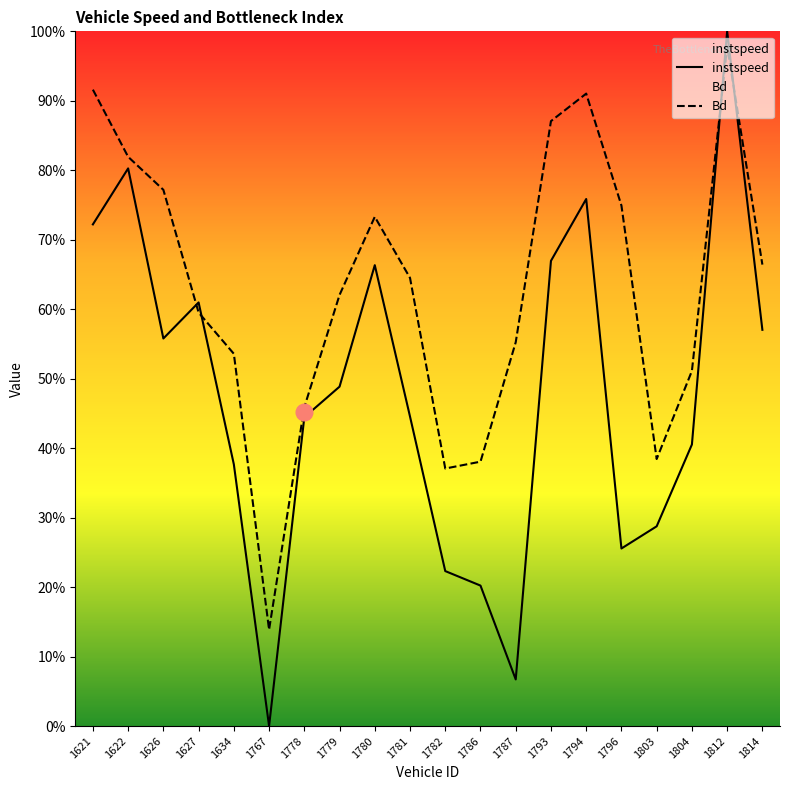

At which label does instspeed reach its peak?

1812